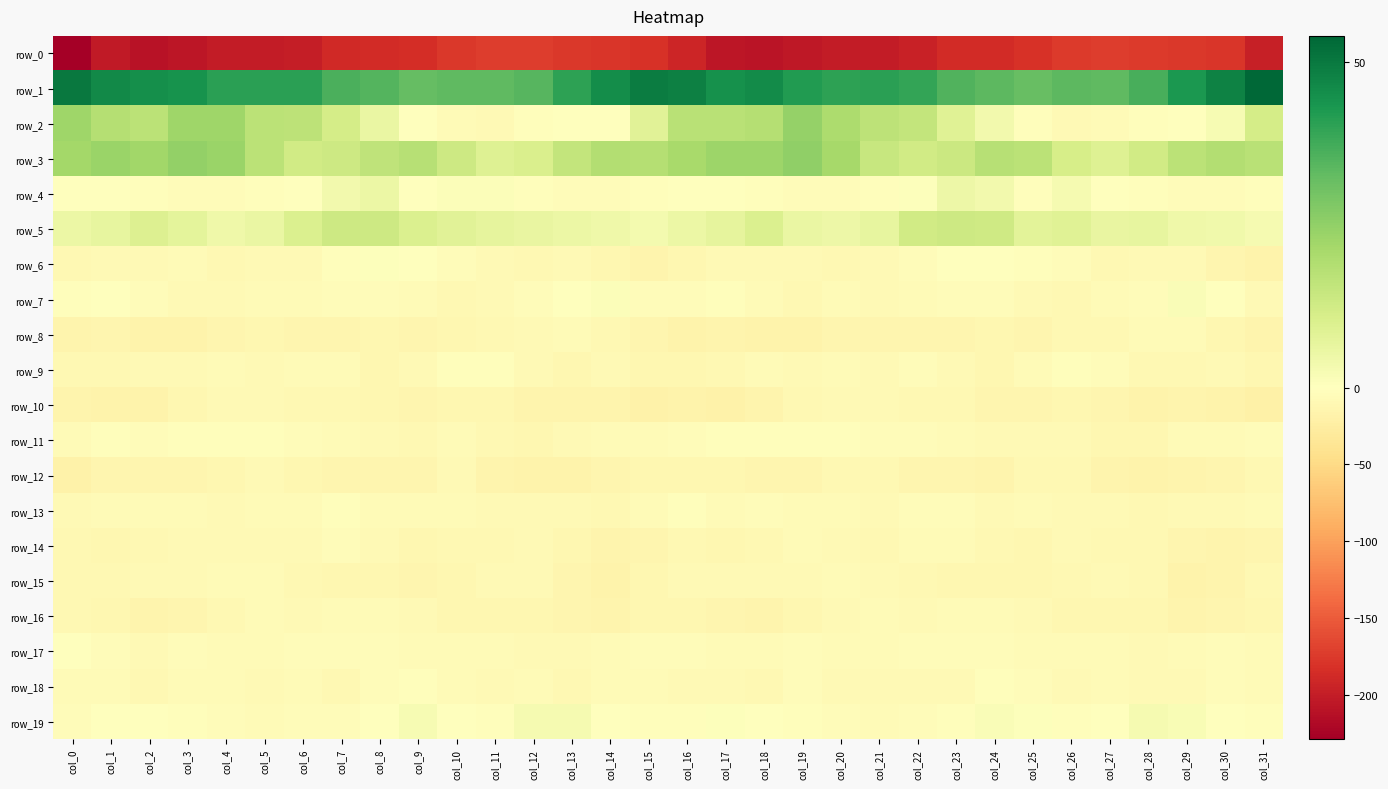

What is the sum of all row_1 values?

1294.6